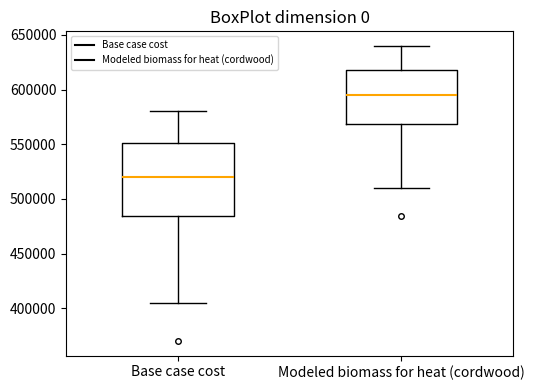

Where is the upper edge of the box for Base case cost on the y-axis? The values are not printed on the chart, so give them approximately, as read against the axis.

550000